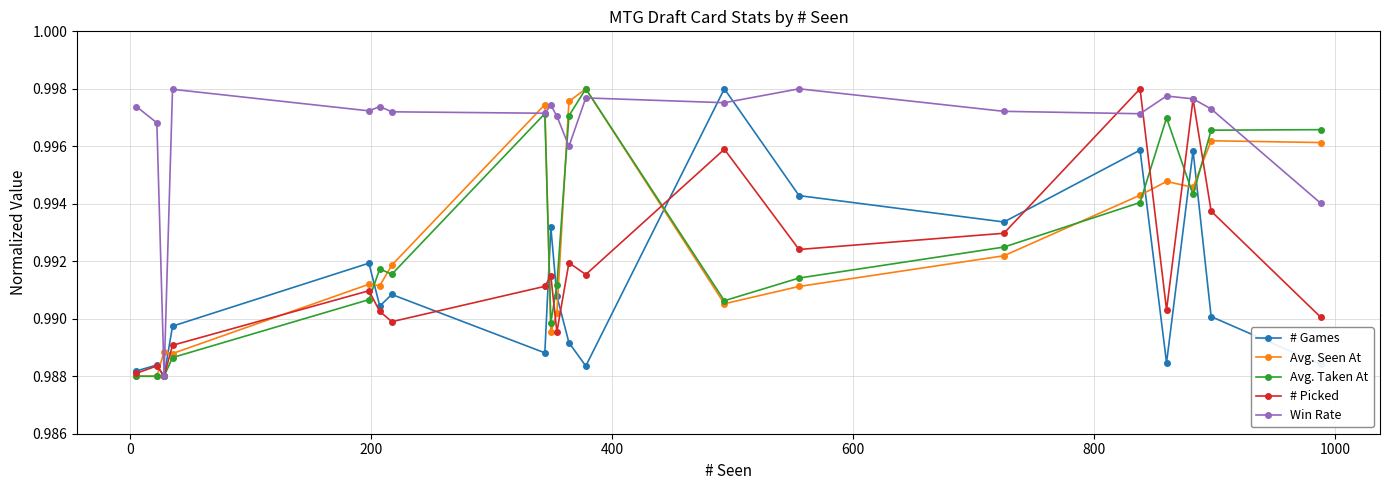

Count the # Picked values in the range 0 to 1.

20